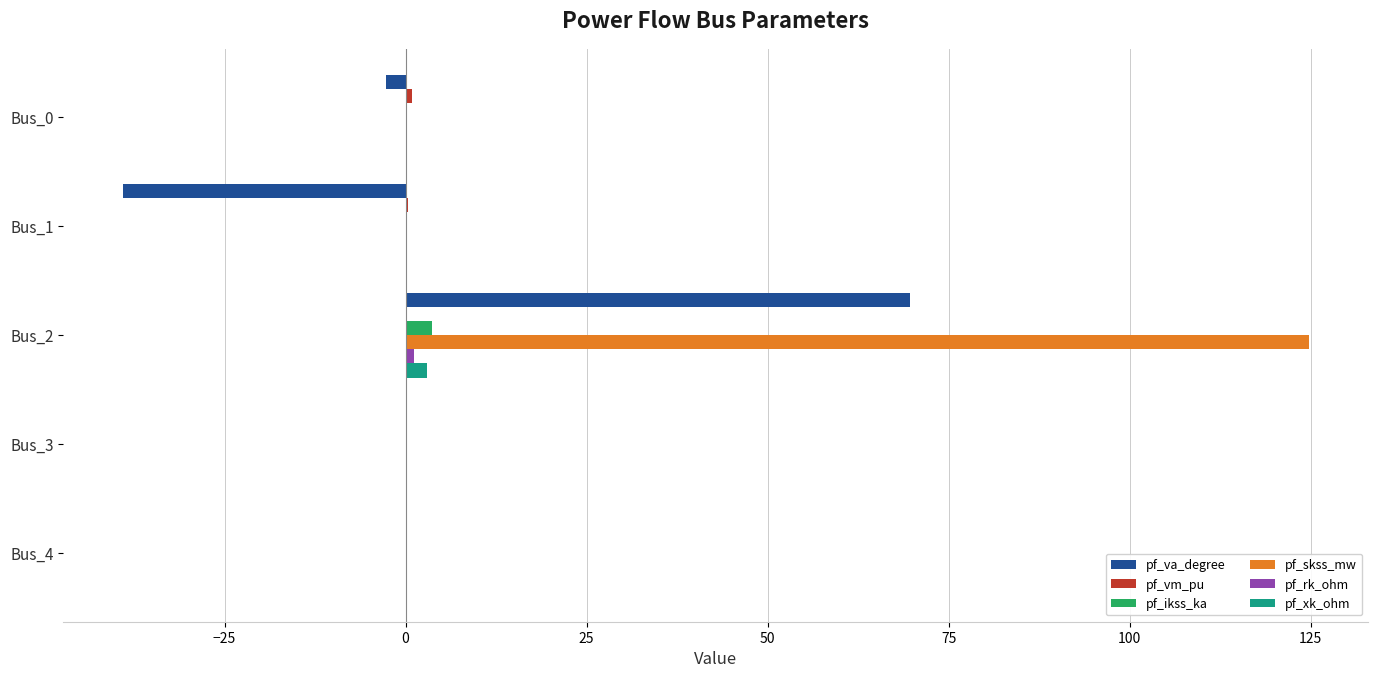

Which series changed the most between Bus_0 and Bus_2?

pf_skss_mw